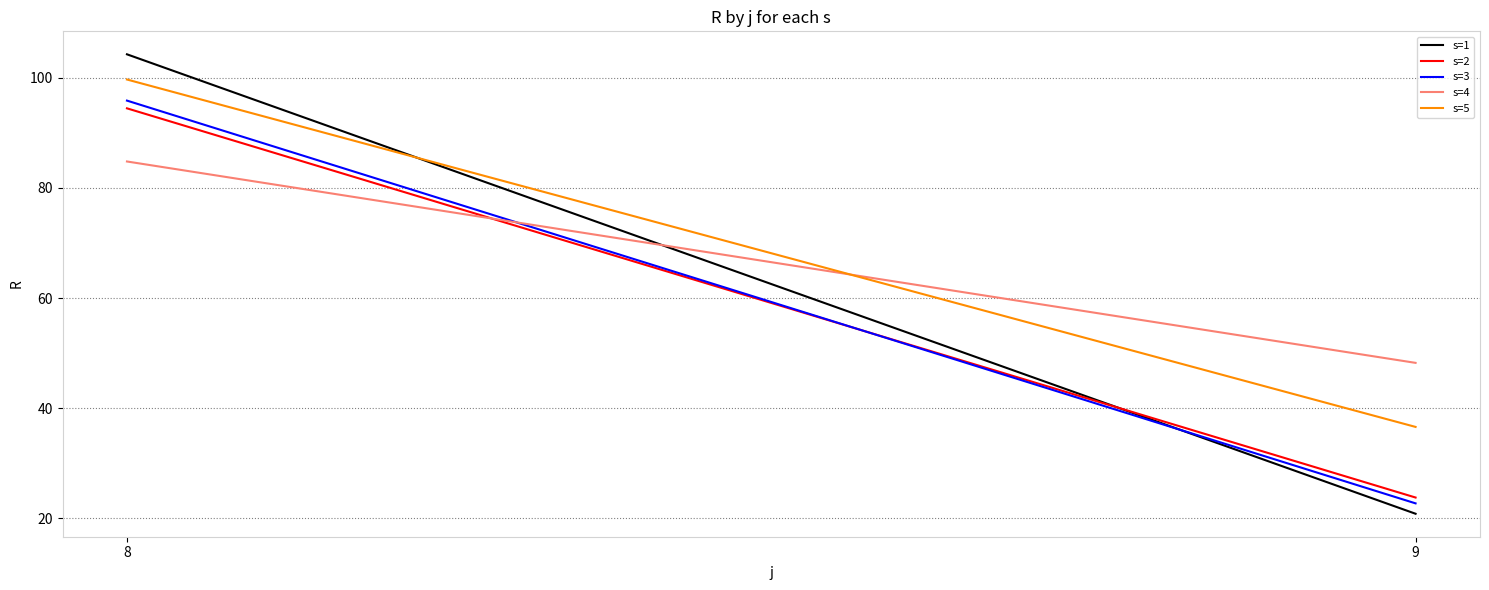

What is the total value across all series at 9?

152.2